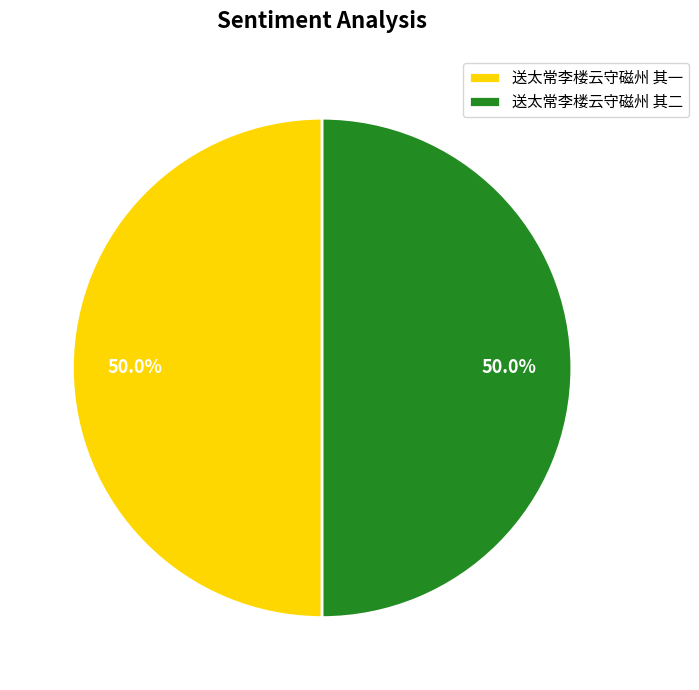

The 送太常李楼云守磁州 其二 slice represents 50% of the pie. True or false?

True